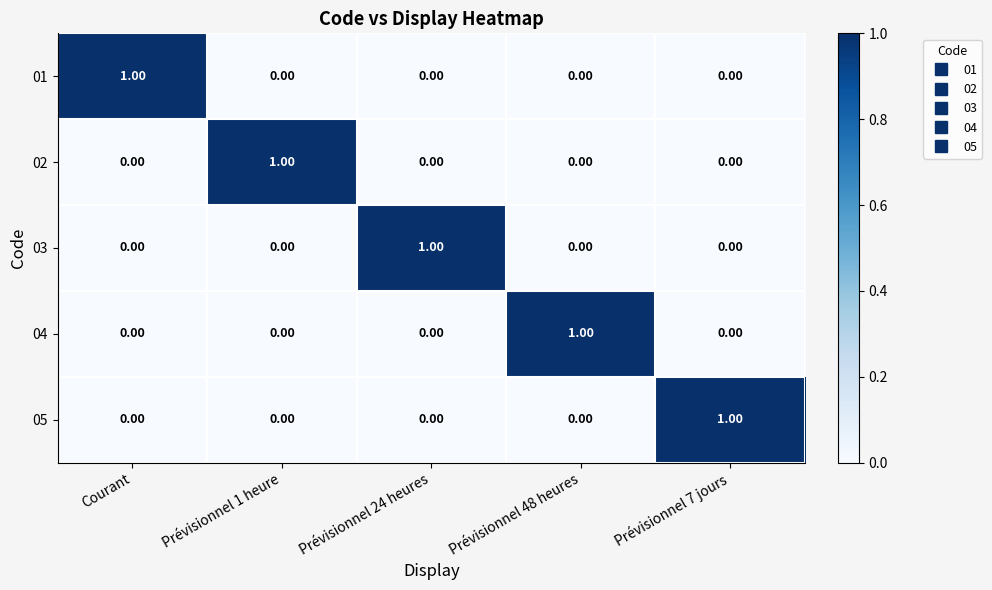

At how many categories does at least one series exceed 0?

5